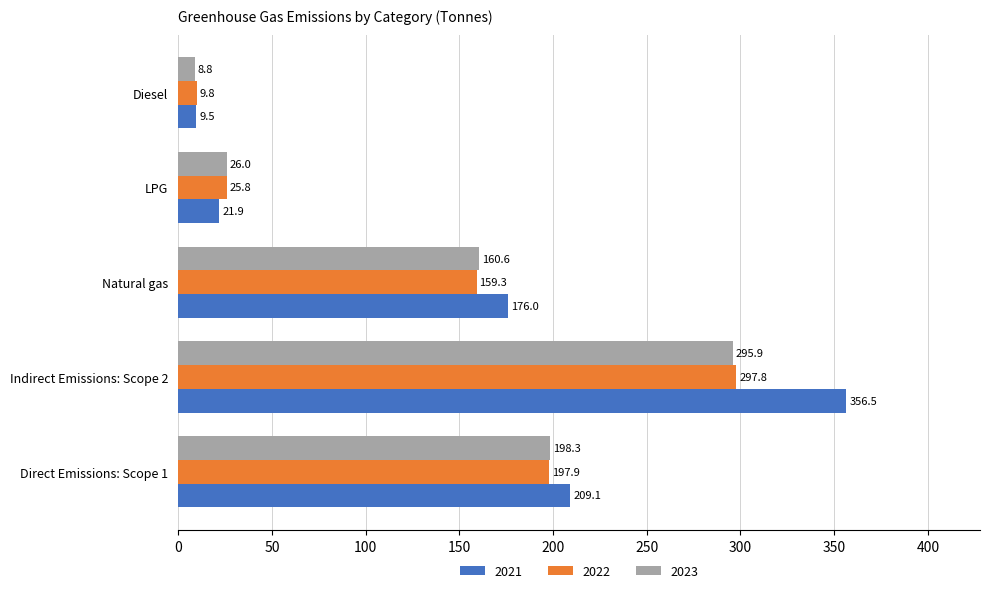

What is the difference between the highest and lowest values at Diesel?

1.1